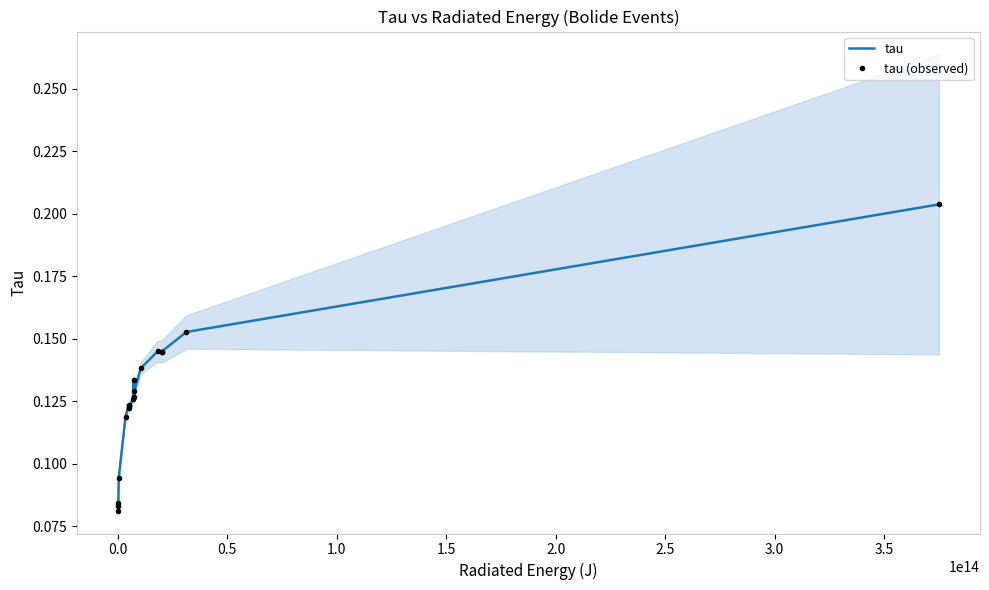

What position from the left is 0.0?

2